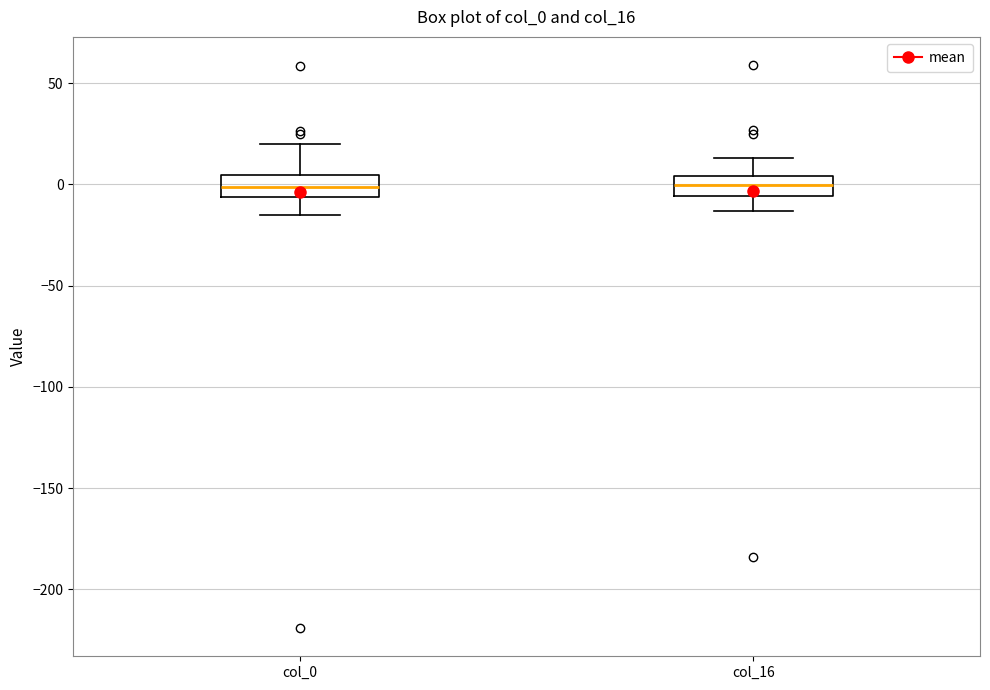

Reading left to right, transcribe this box plot: for each box, give where its median line is, the range the box spans, and where its two whiskers end, as read against the y-axis. The values are not printed on the chart, so give them approximately, as read against the axis.

col_0: median 0, box -5 to 5, whiskers -15 to 20
col_16: median 0, box -5 to 5, whiskers -15 to 15